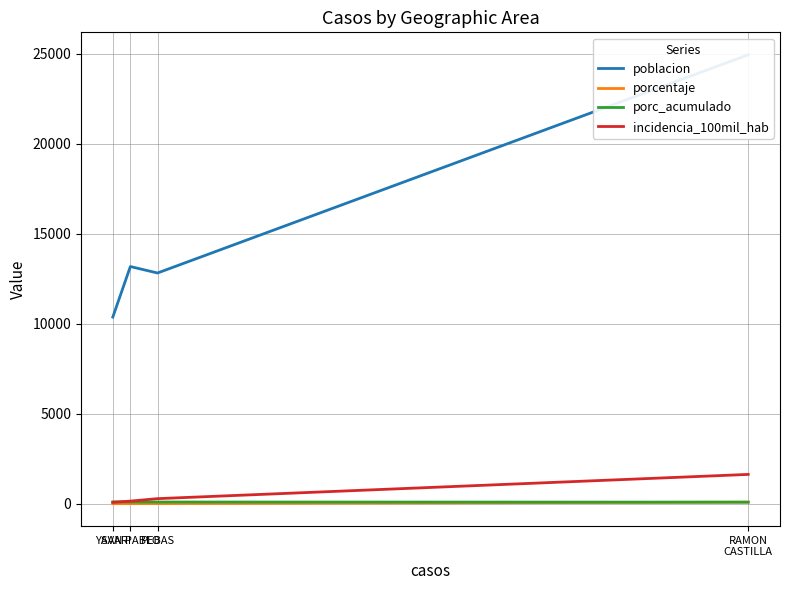

True or false: porcentaje has more than 2 points higher than both neighbors.

False